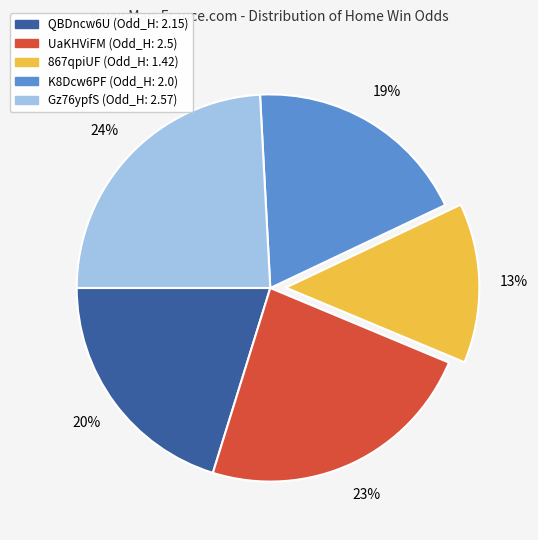

Do QBDncw6U and UaKHViFM together represent more than half of the pie?

No